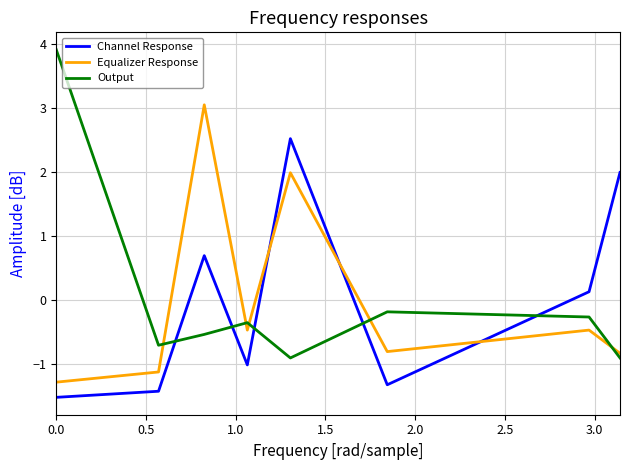

Reading right to left, what are all the values shown in this chart?

Channel Response: 2.0	0.1	-1.3	2.5	-1.0	0.7	-1.4	-1.5
Equalizer Response: -0.8	-0.5	-0.8	2.0	-0.5	3.0	-1.1	-1.3
Output: -0.9	-0.3	-0.2	-0.9	-0.4	-0.5	-0.7	3.9